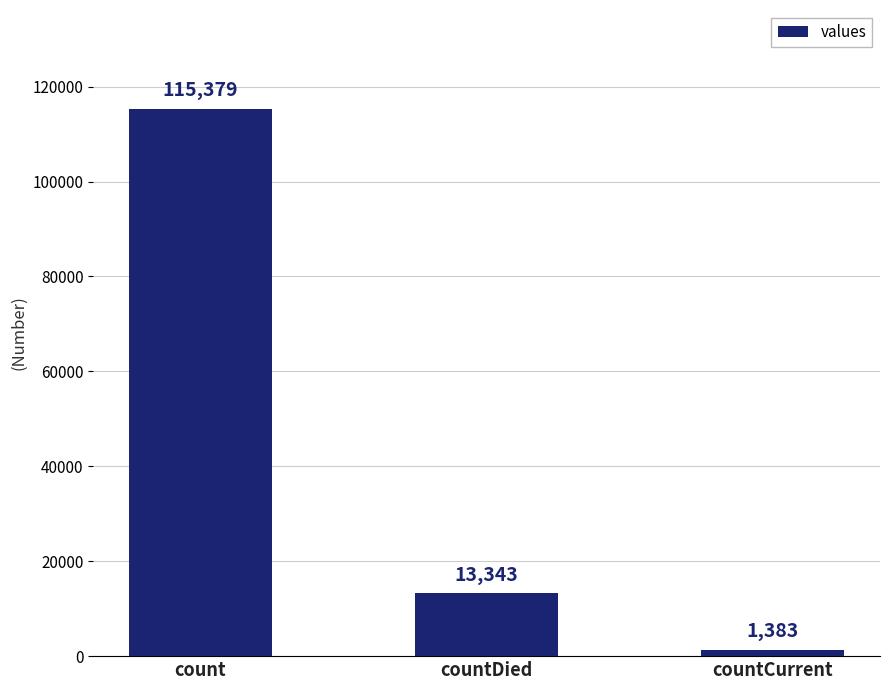

Between countCurrent and countDied, which is larger?

countDied